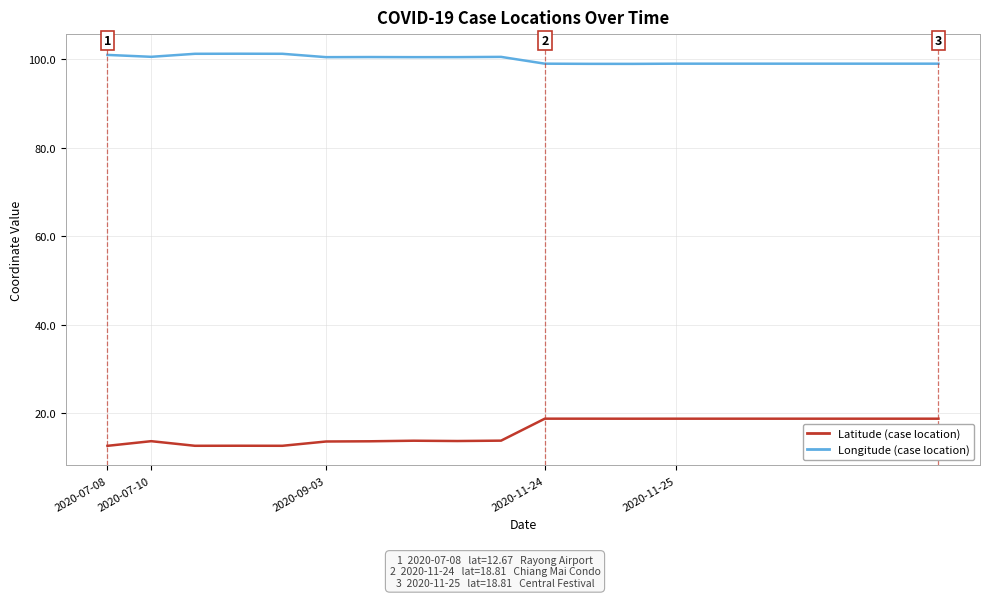

Rank the series by their average value, from lowest to highest.

Latitude (case location), Longitude (case location)